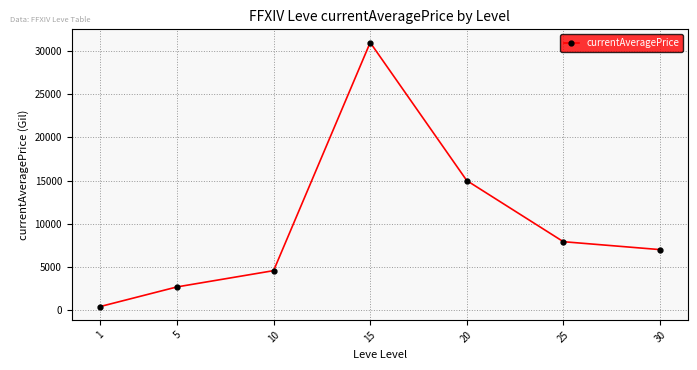

What is the difference between the values at 25 and 10?

3354.5